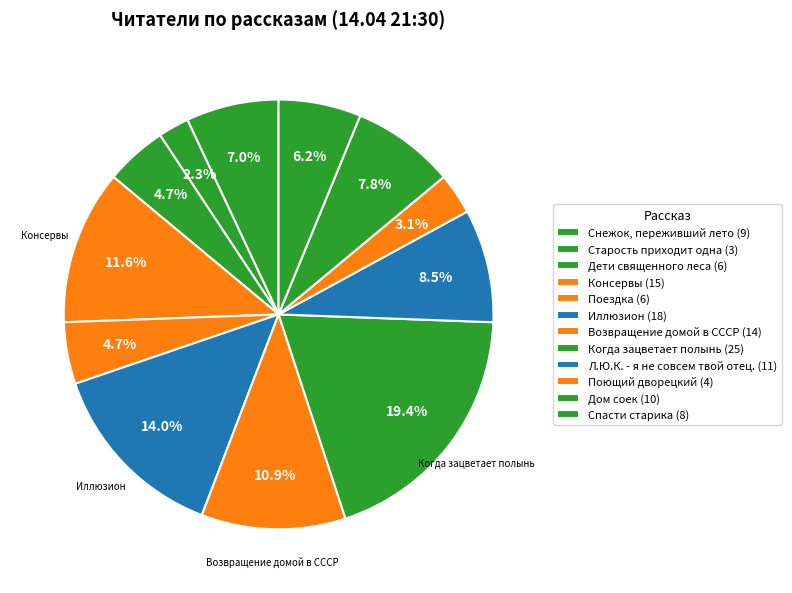

How many slices are in this pie chart?

12